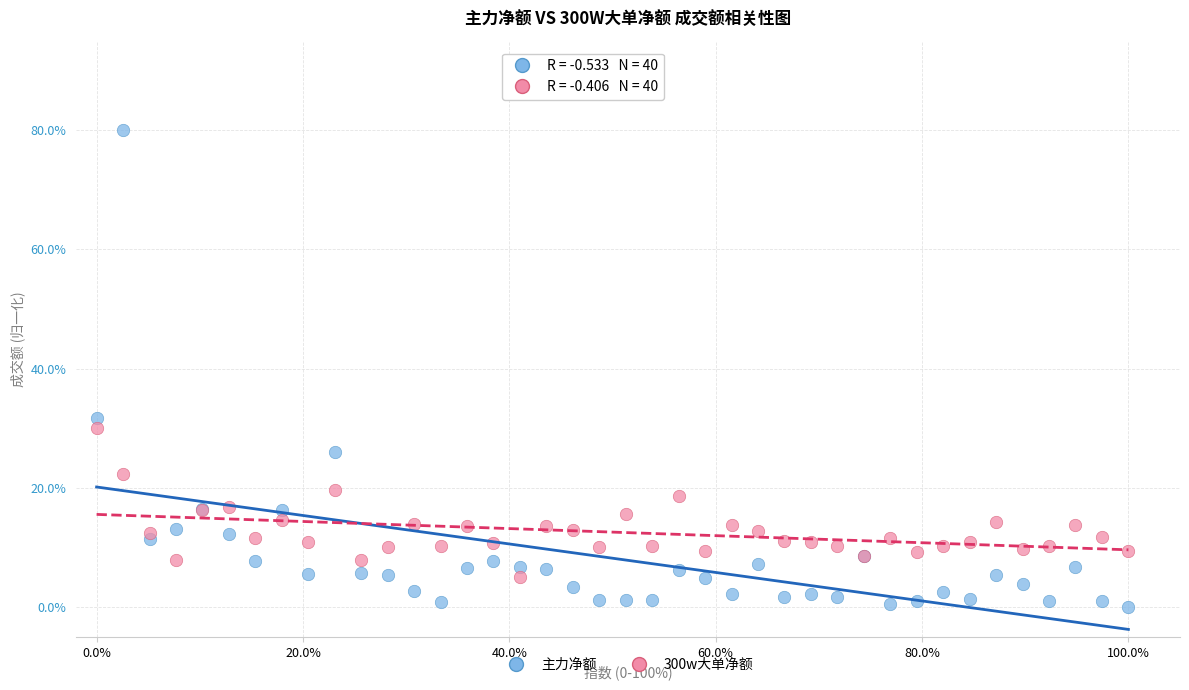

In the 主力净额 series, what Y value is closest to 40?

31.7